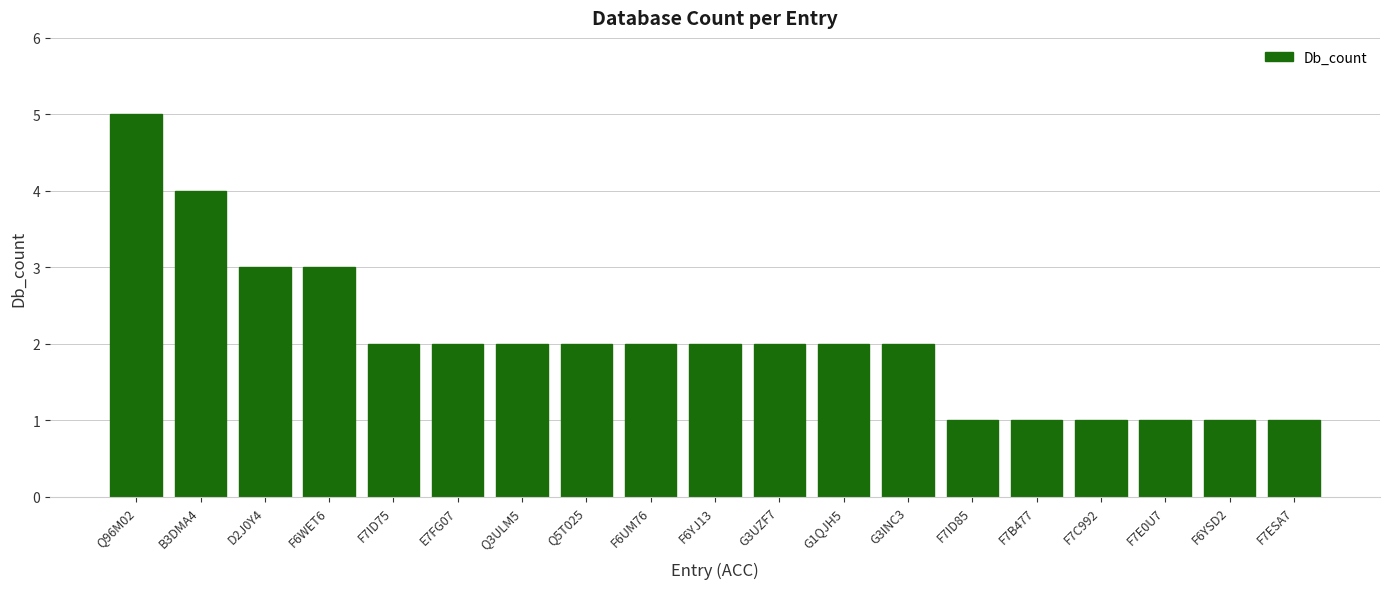

At which category does the chart reach its peak across all series?

Q96M02